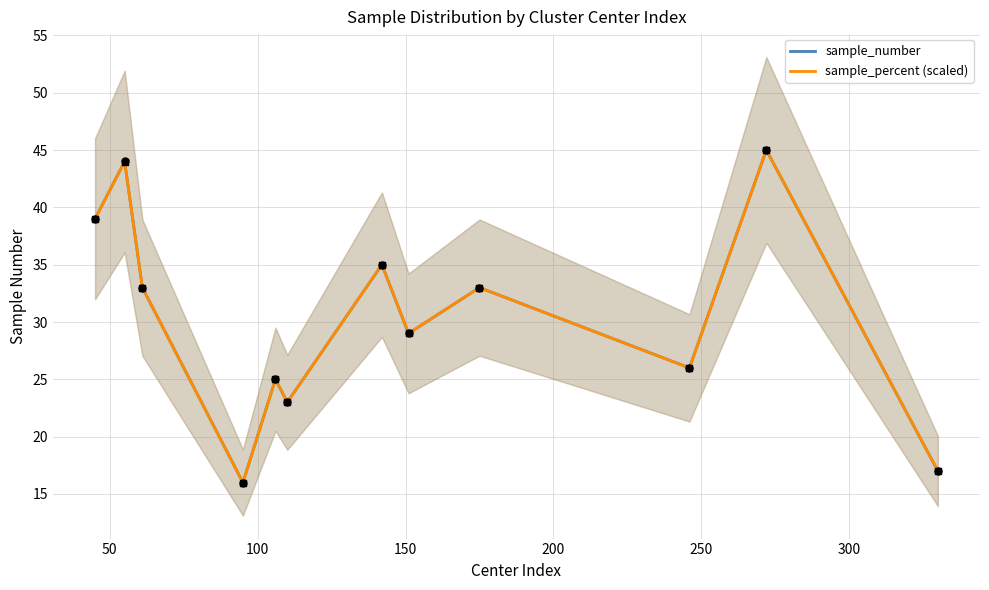

What is the minimum value for sample_percent (scaled)?

16.0